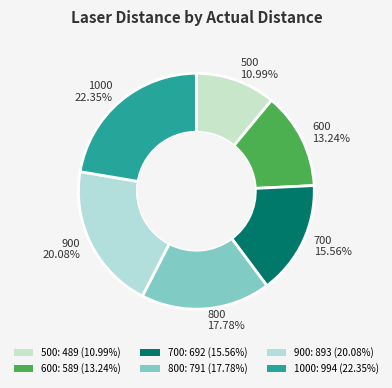

What is the ratio of the value at 600 to the value at 700?

0.9